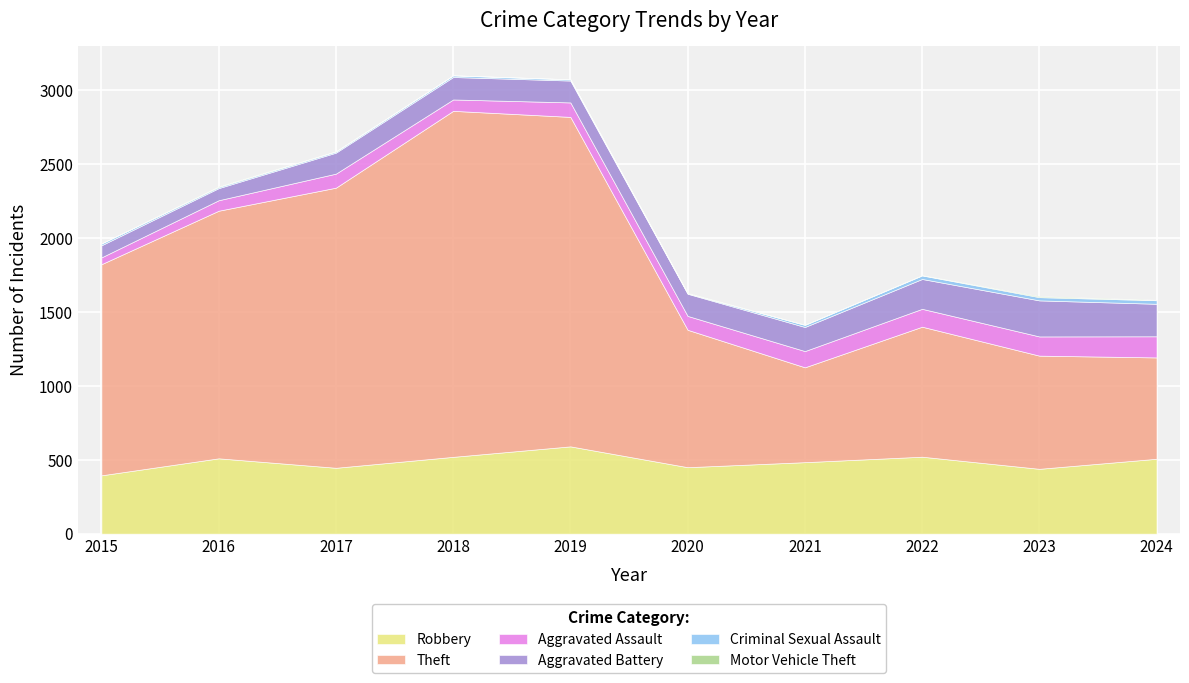

Which has a higher value, 2018 or 2017?

2018